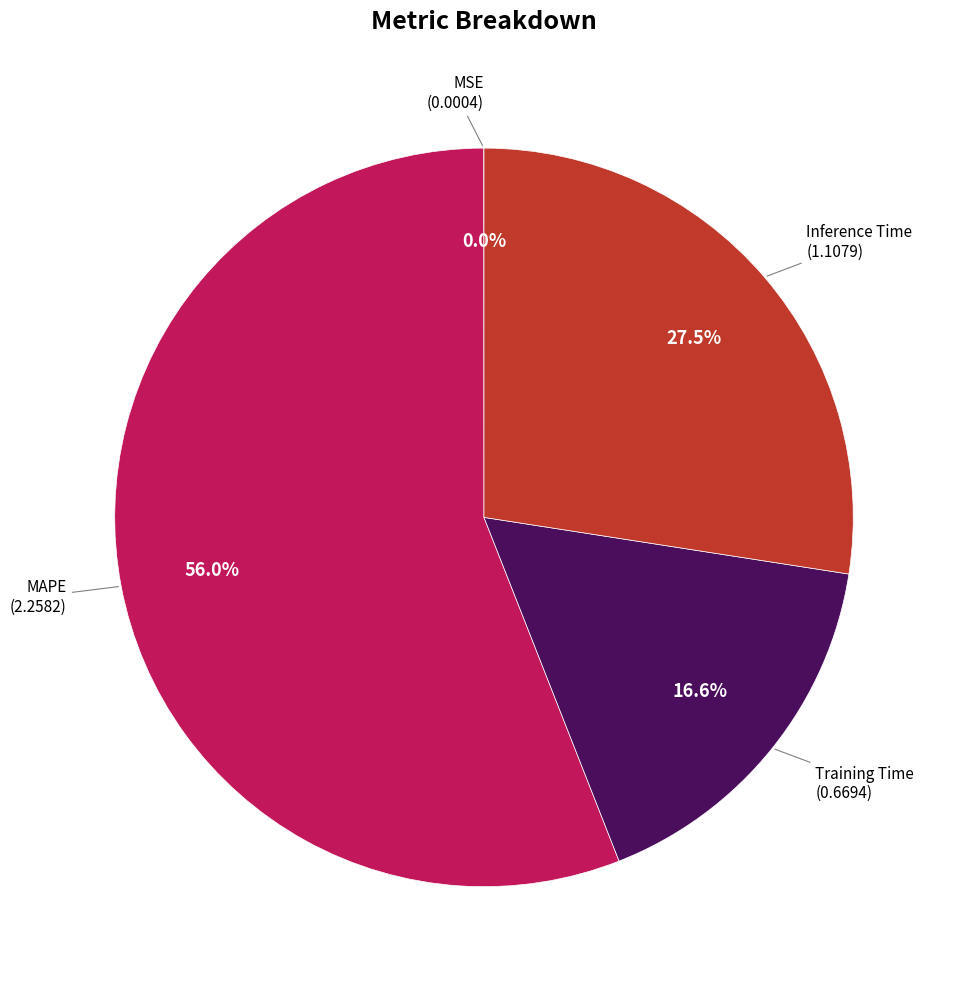

Is there a majority slice in this chart?

Yes